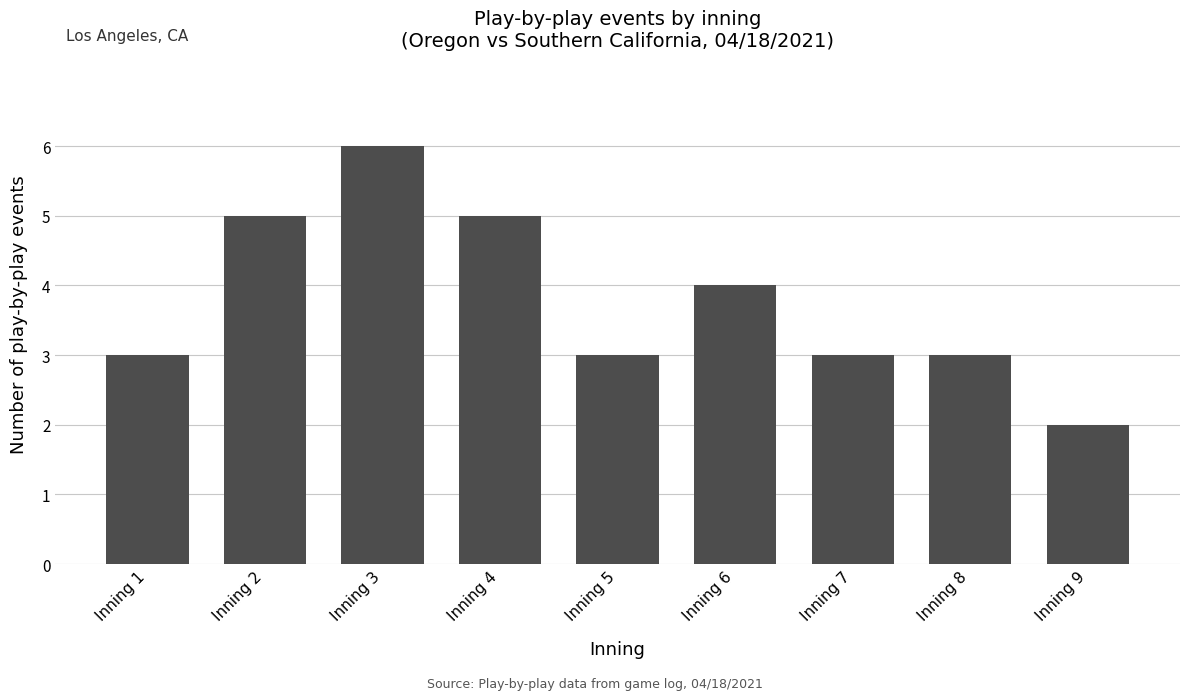

Read the value at Inning 8.

3